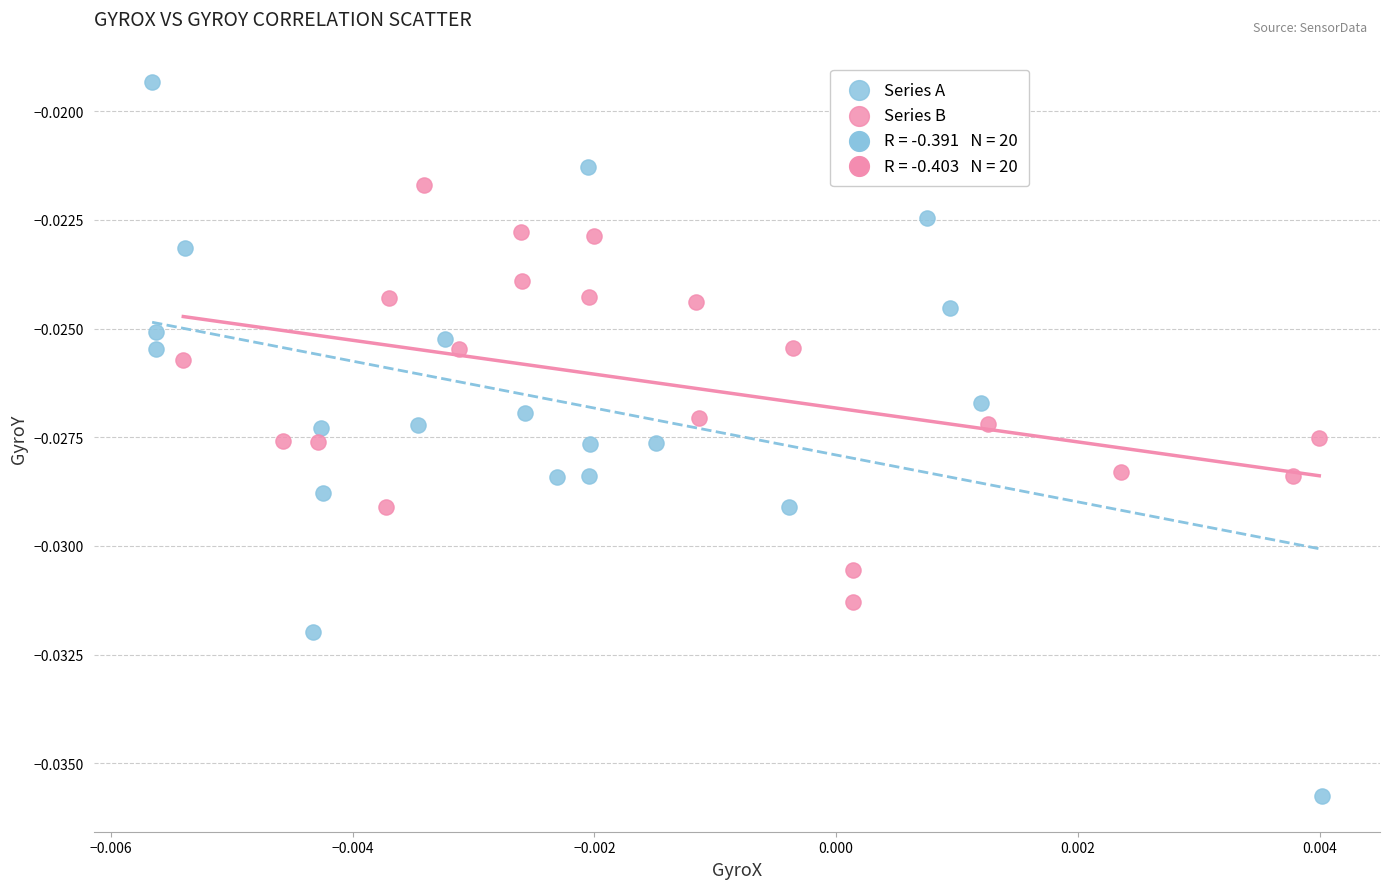

Which series has the widest spread of Y values?

Series A